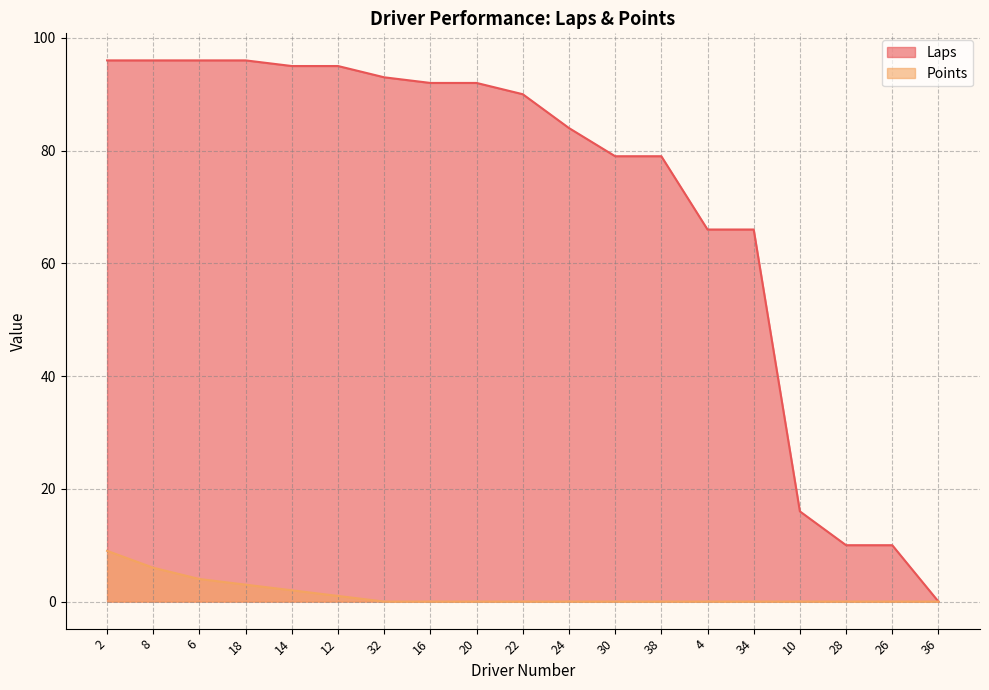

What are all the series names shown in the legend?

Laps, Points